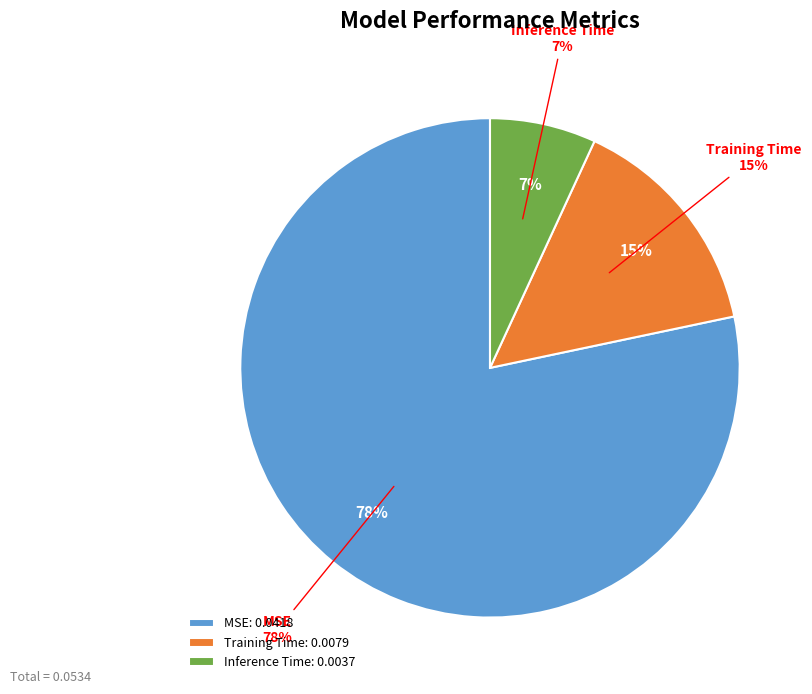

Which slice is the smallest?

Inference Time